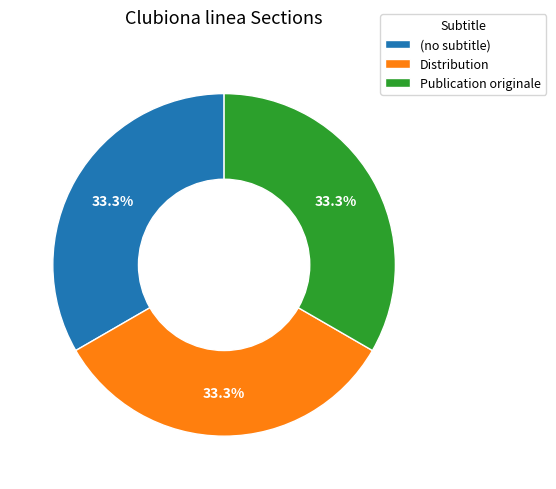

What percentage do (no subtitle) and Distribution together represent?

66.7%